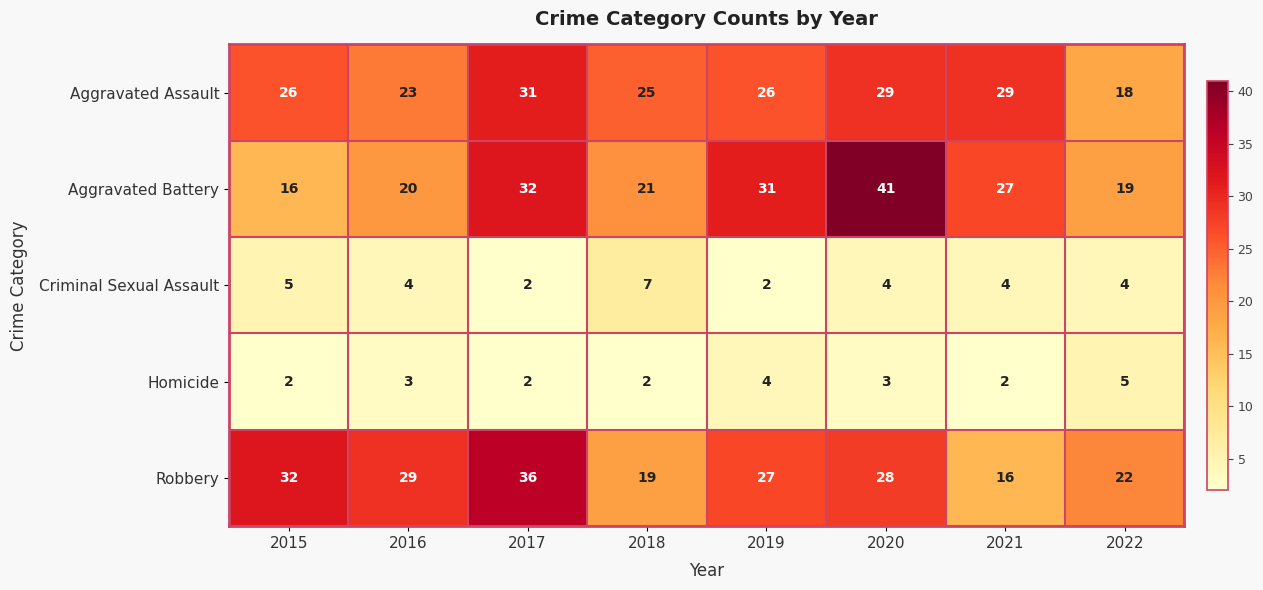

The Aggravated Assault series shows 6 at 2015. True or false?

False